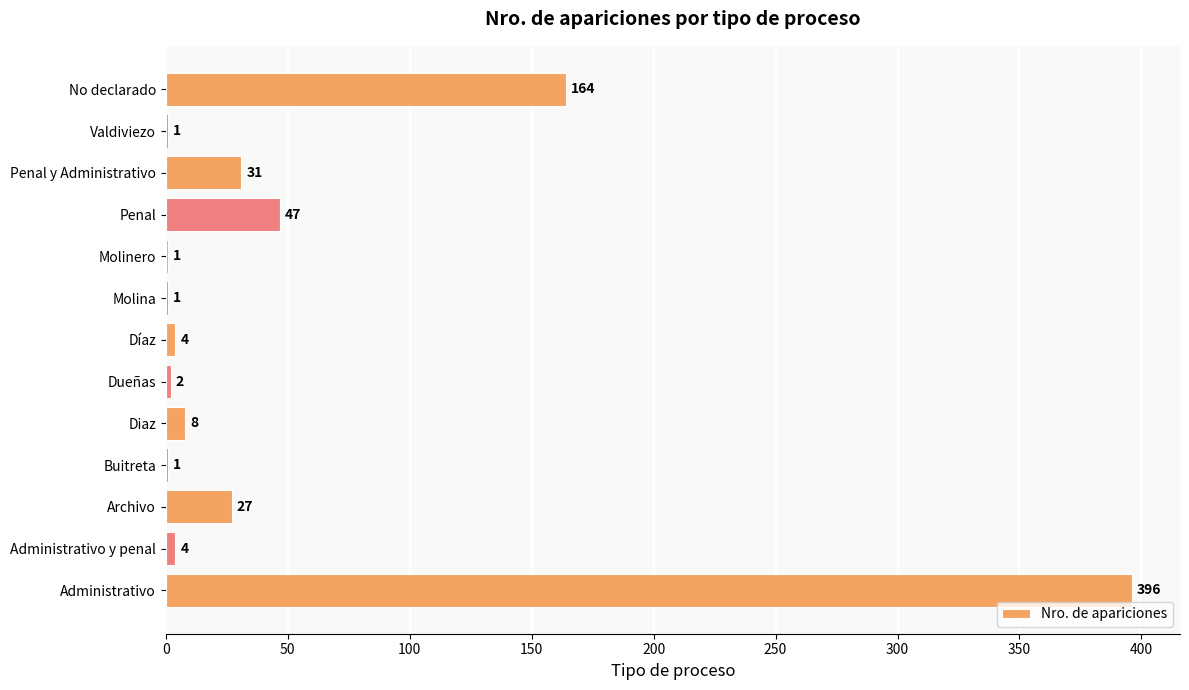

Where is the data nearest to the value 198?

No declarado